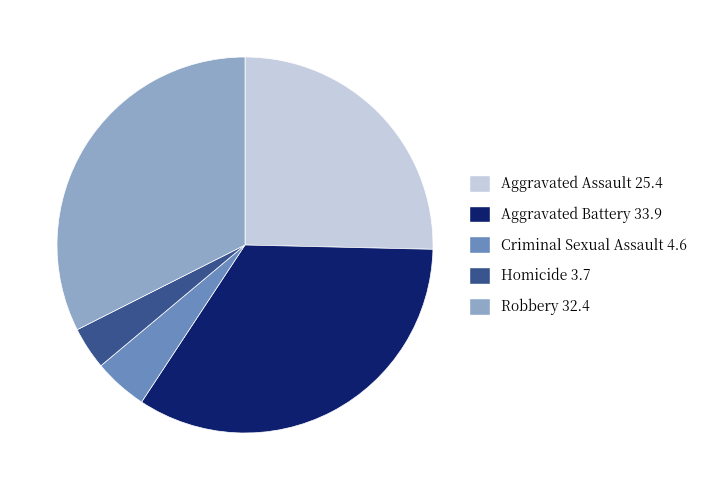

Which slice is the largest?

Aggravated Battery